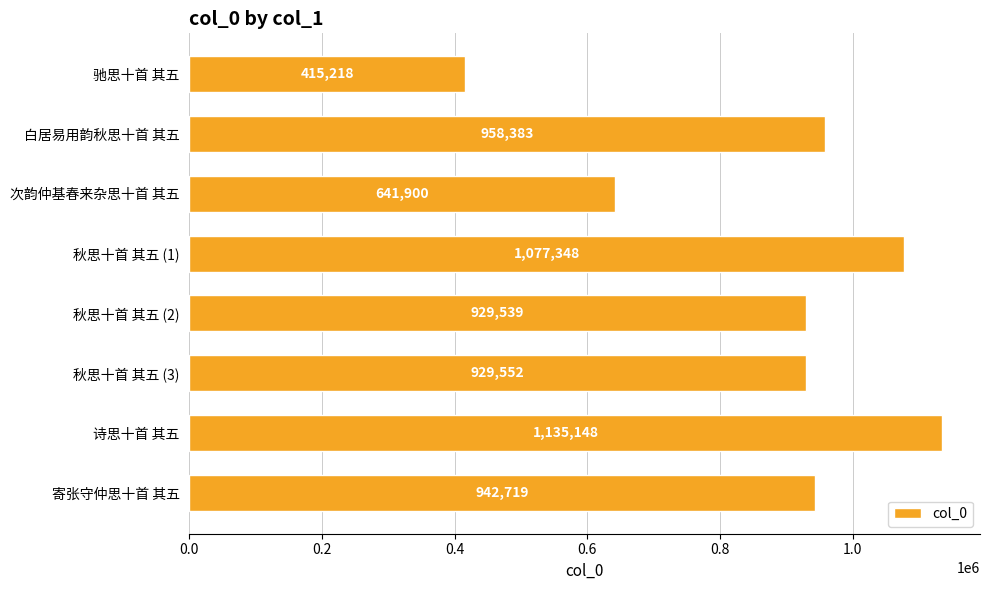

What is the sum of all values?

7029807